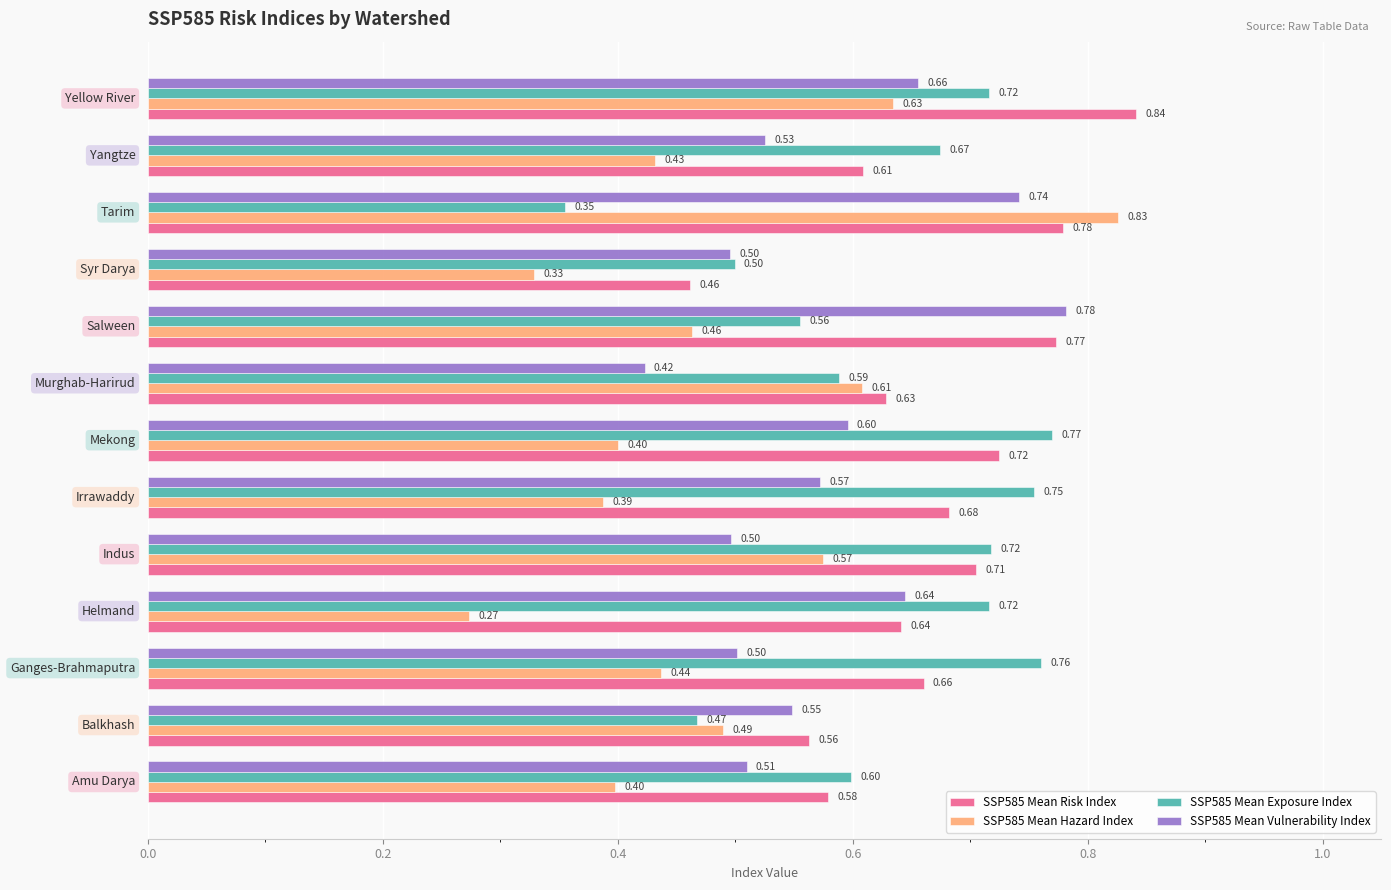

Which series has the largest total across all categories?

SSP585 Mean Risk Index